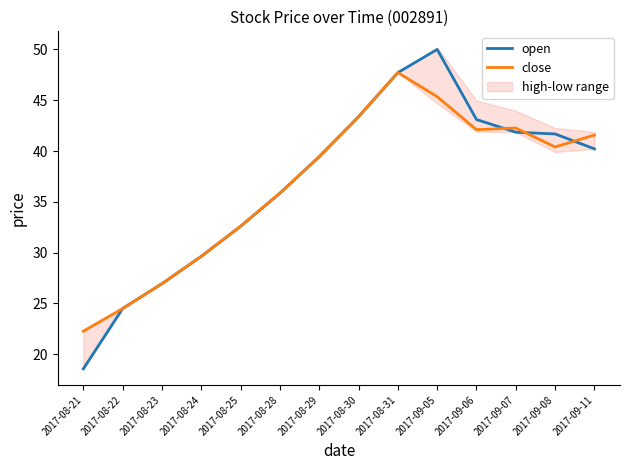

Is the value of close at 2017-09-11 greater than the value of open at 2017-09-11?

Yes